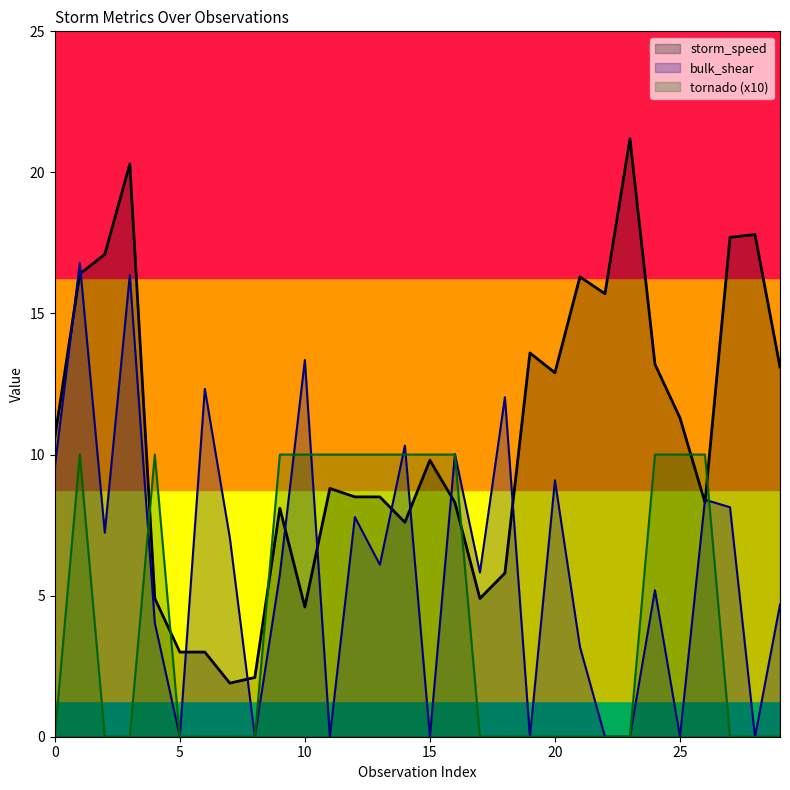

At which category does bulk_shear reach its first local valley?

2